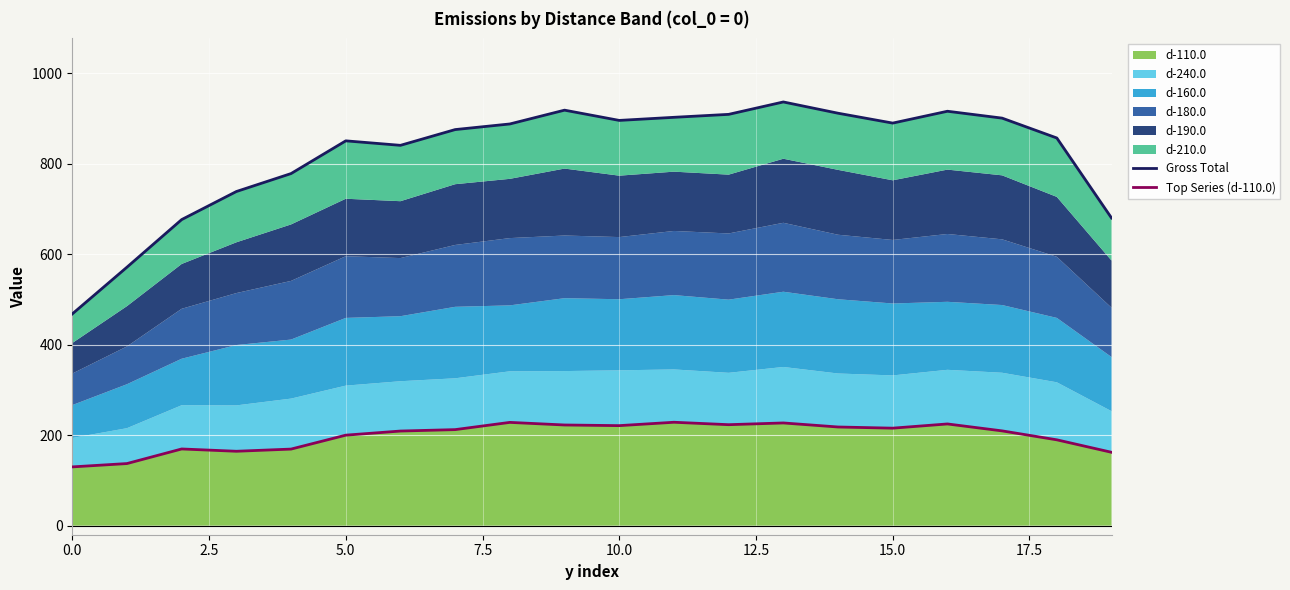

What is the value of the Top Series (d-110.0) point at the 8th from the left?

212.3